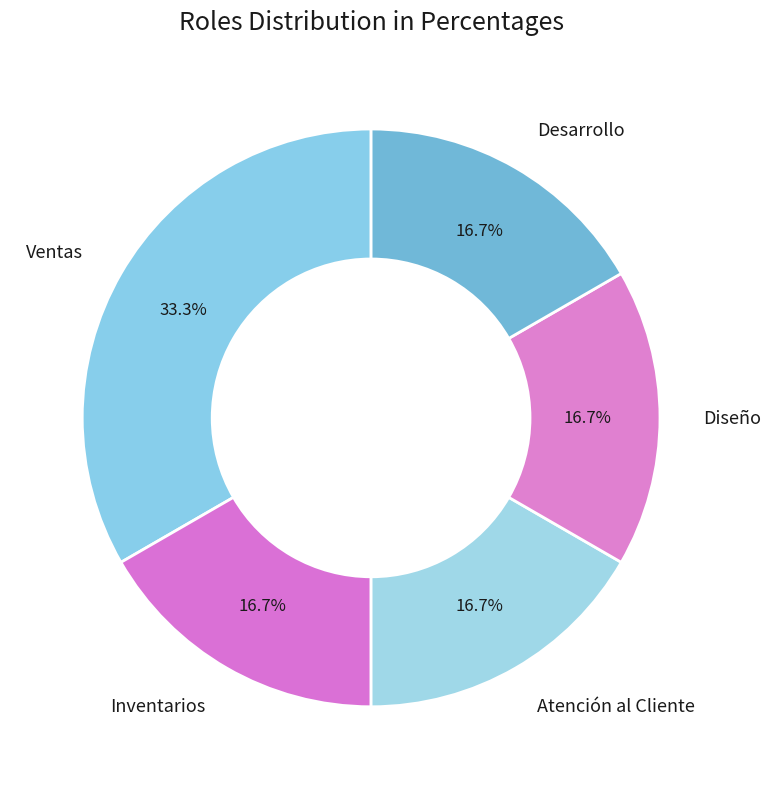

Is it true that Desarrollo is 28% of the pie?

False